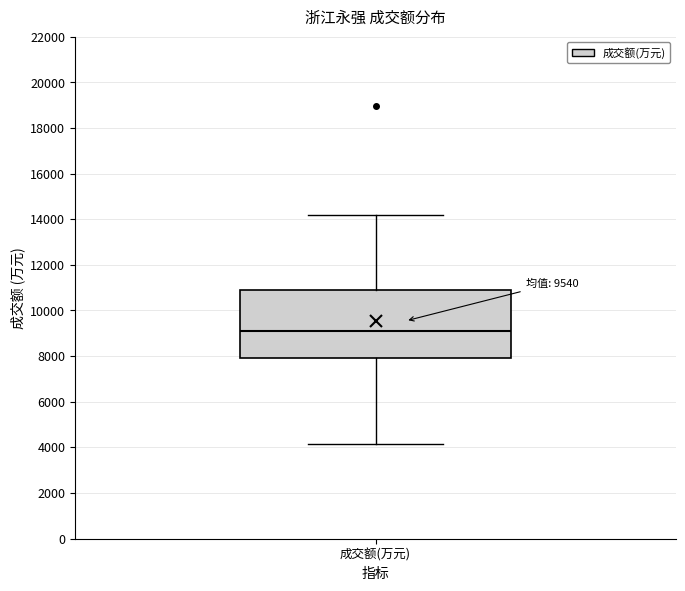

Transcribe this box plot: give where the median line is, the range the box spans, and where the two whiskers end, as read against the y-axis. The values are not printed on the chart, so give them approximately, as read against the axis.

median 9200, box 8000 to 11000, whiskers 4200 to 14200